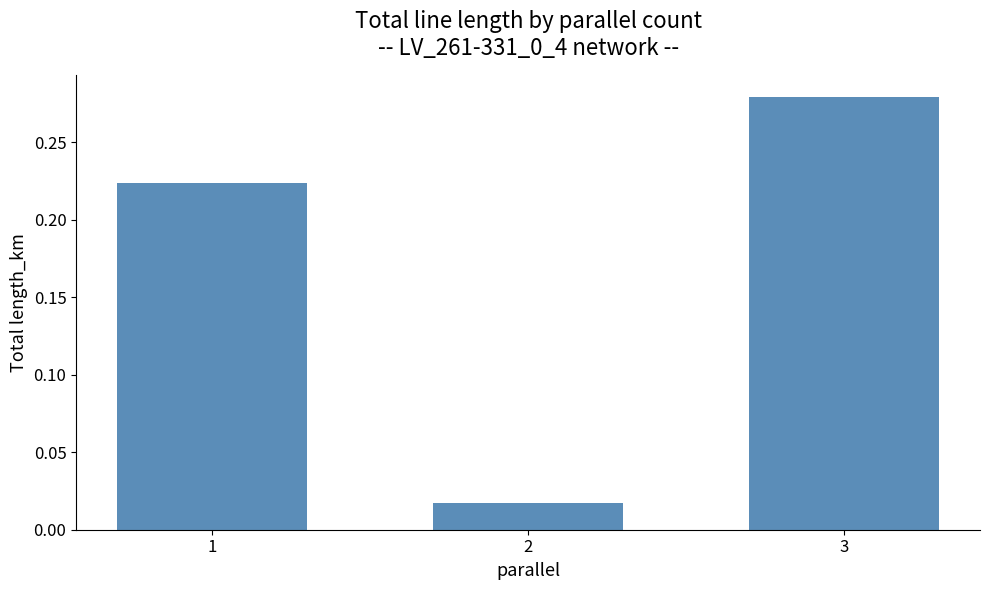

What is the change in value from 2 to 3?

+0.3